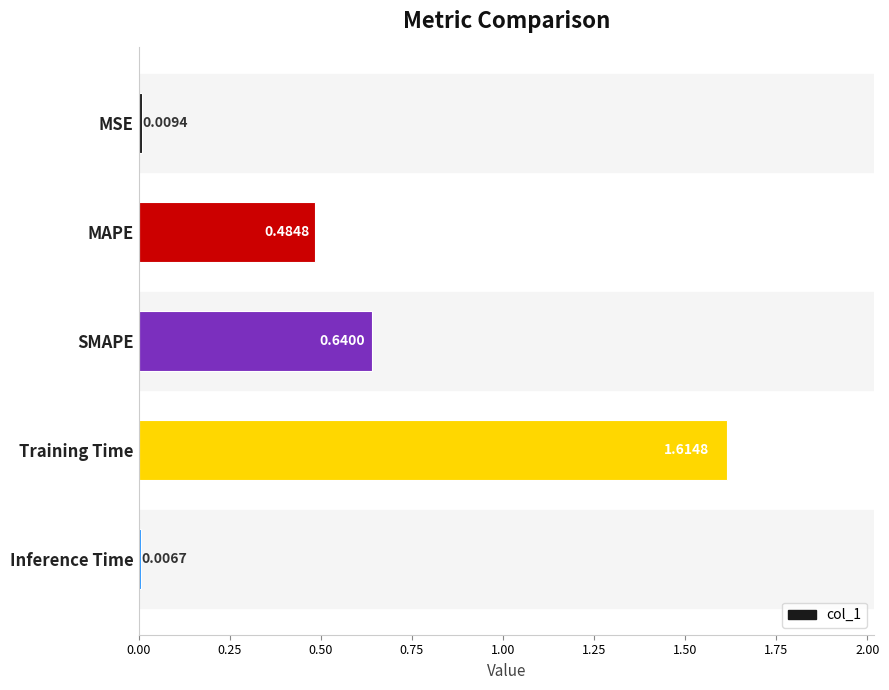

At which category does the chart reach its peak across all series?

Training Time